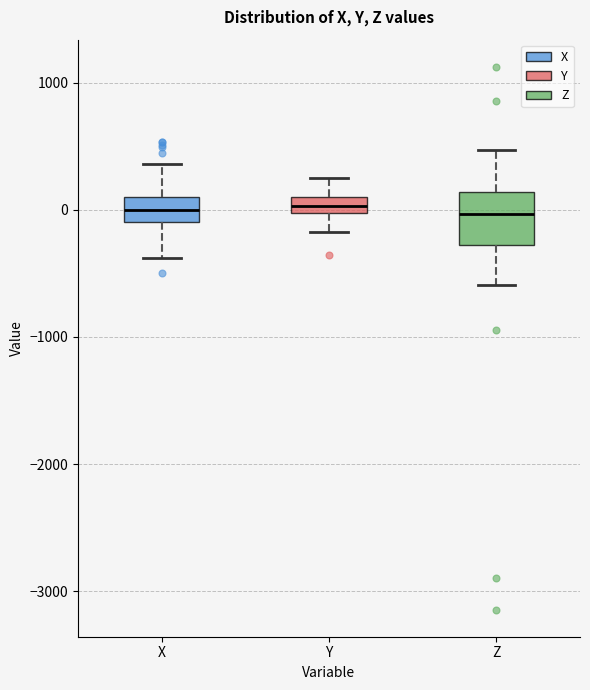

Which box is the tallest, from its lower edge to its upper edge?

Z